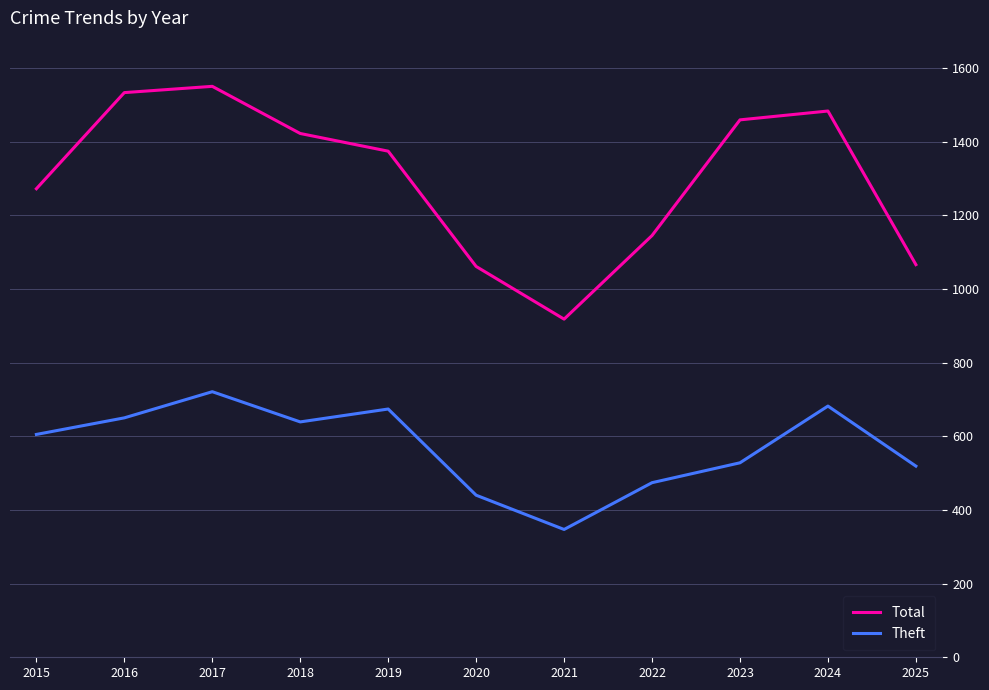

Which label corresponds to the smallest value in the chart?

2021